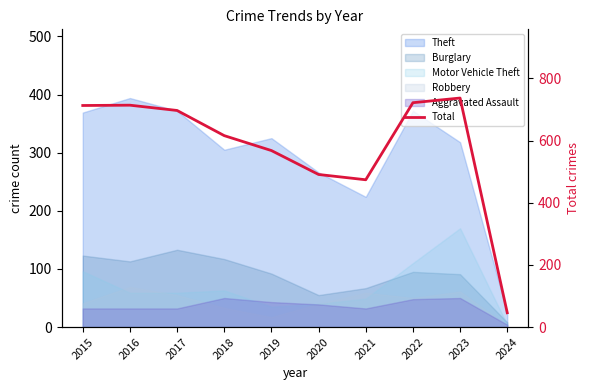

Rank the categories by value from lowest to highest.

2024, 2021, 2020, 2019, 2018, 2017, 2015, 2016, 2022, 2023